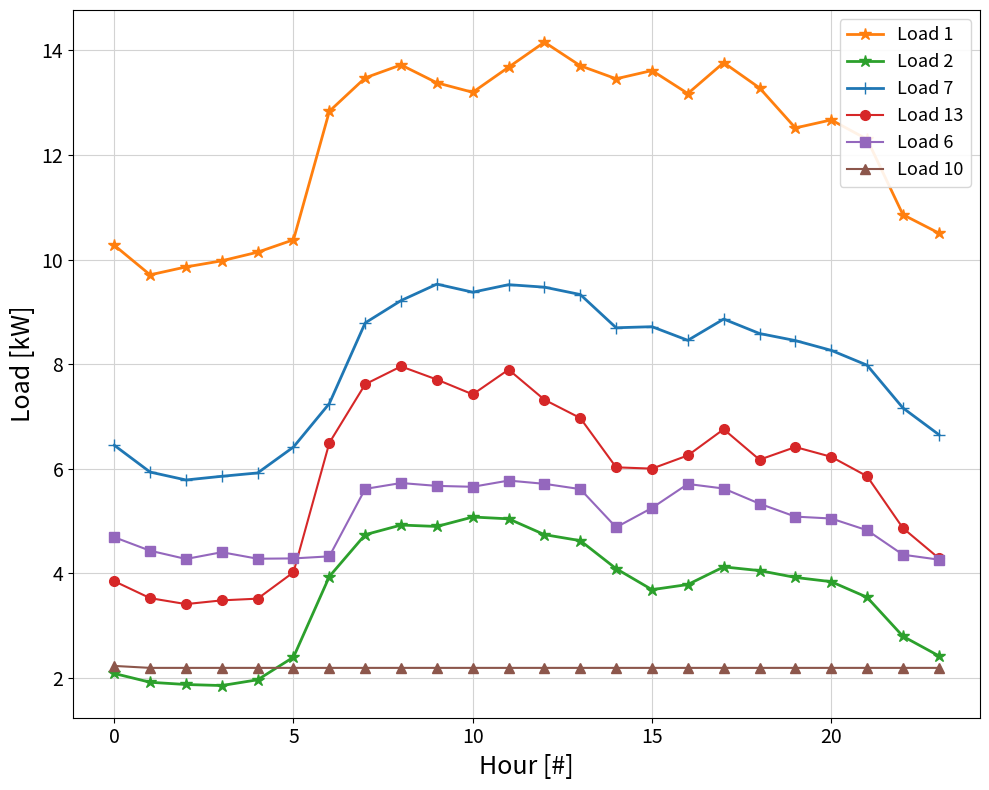

Which series has the largest total across all categories?

Load 1